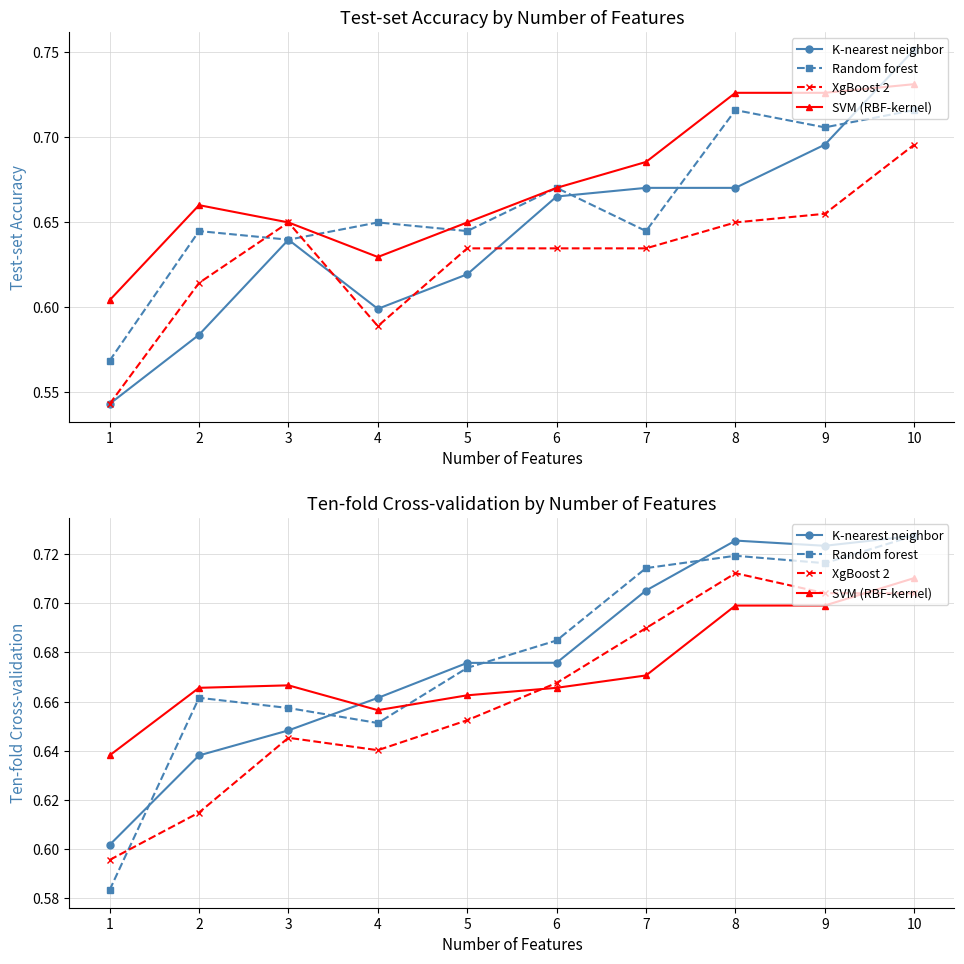

At 3, list the series in order from smallest to largest.

XgBoost 2, K-nearest neighbor, Random forest, SVM (RBF-kernel)